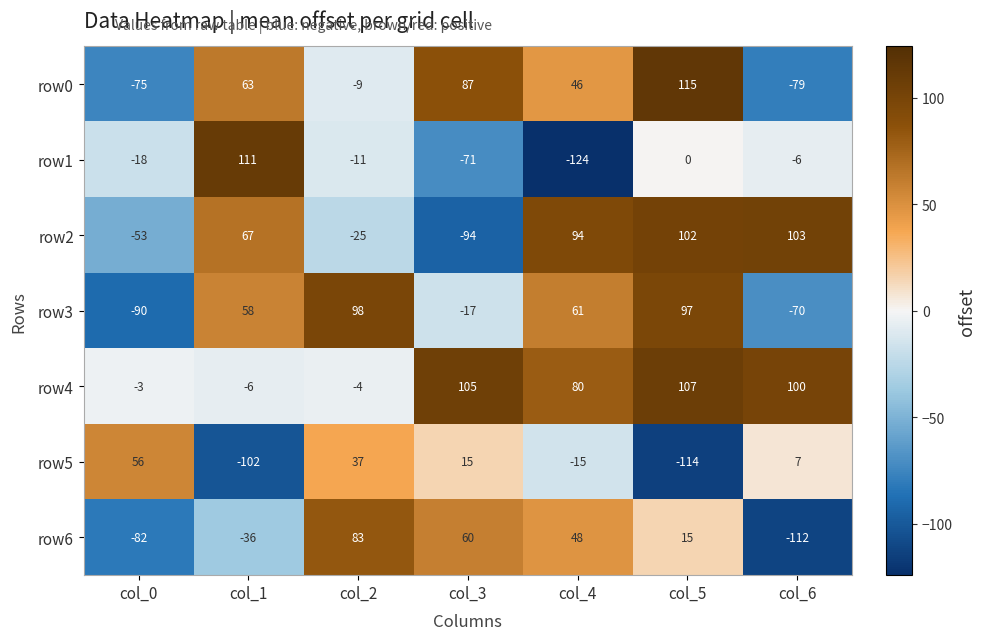

Between col_0 and col_4, which series saw the biggest shift?

row3